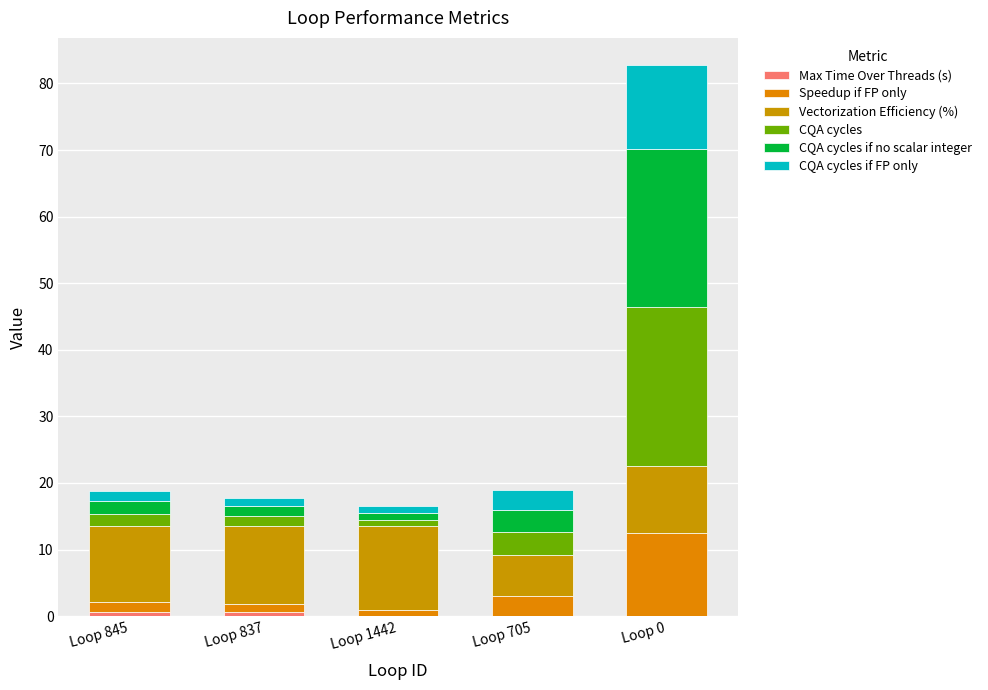

At which label is CQA cycles if FP only closest to 6?

Loop 705